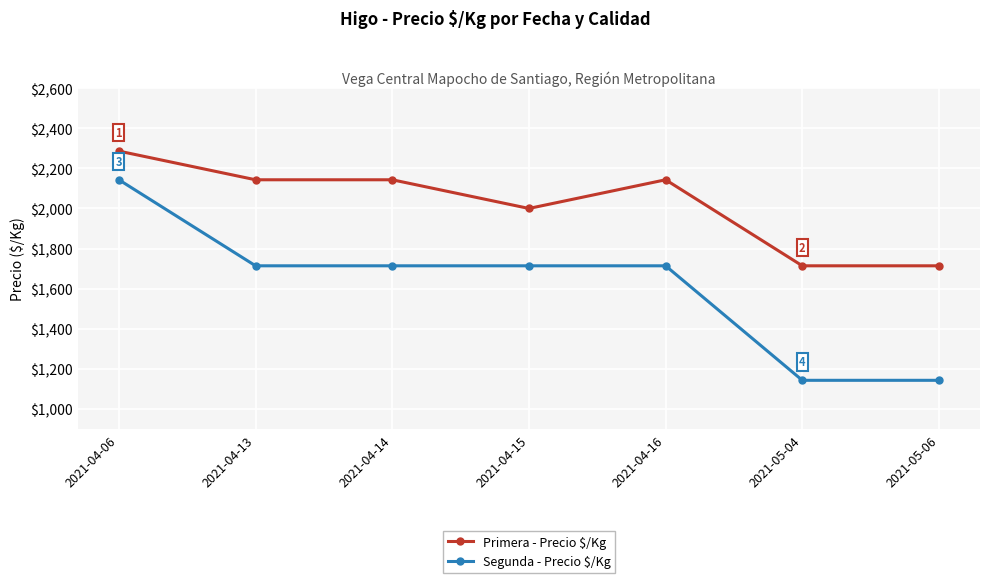

At 2021-04-15, list the series in order from largest to smallest.

Primera - Precio $/Kg, Segunda - Precio $/Kg